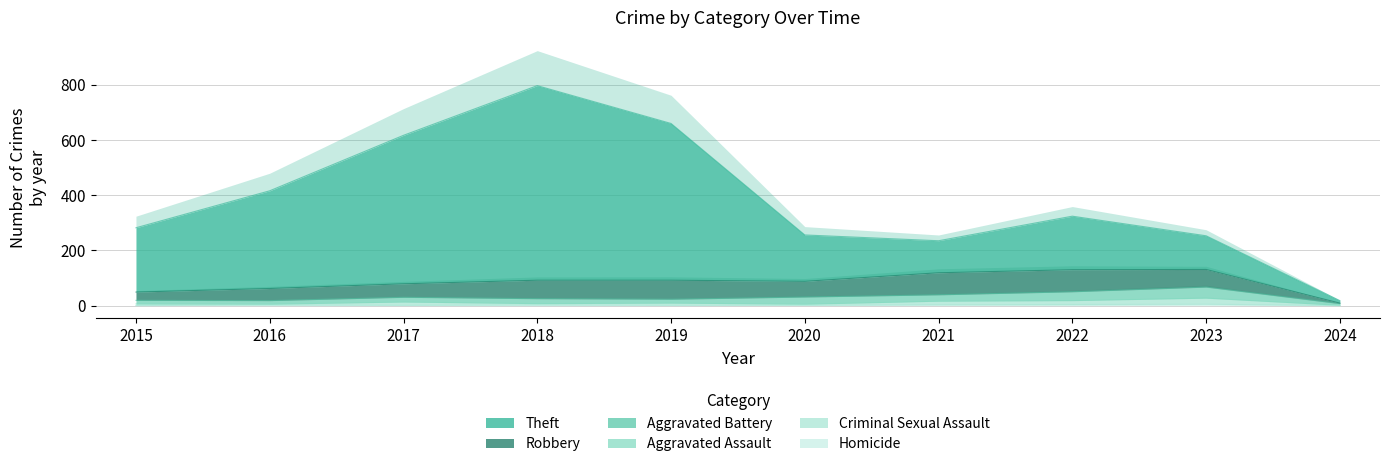

What is the highest value of the Aggravated Assault series?

27